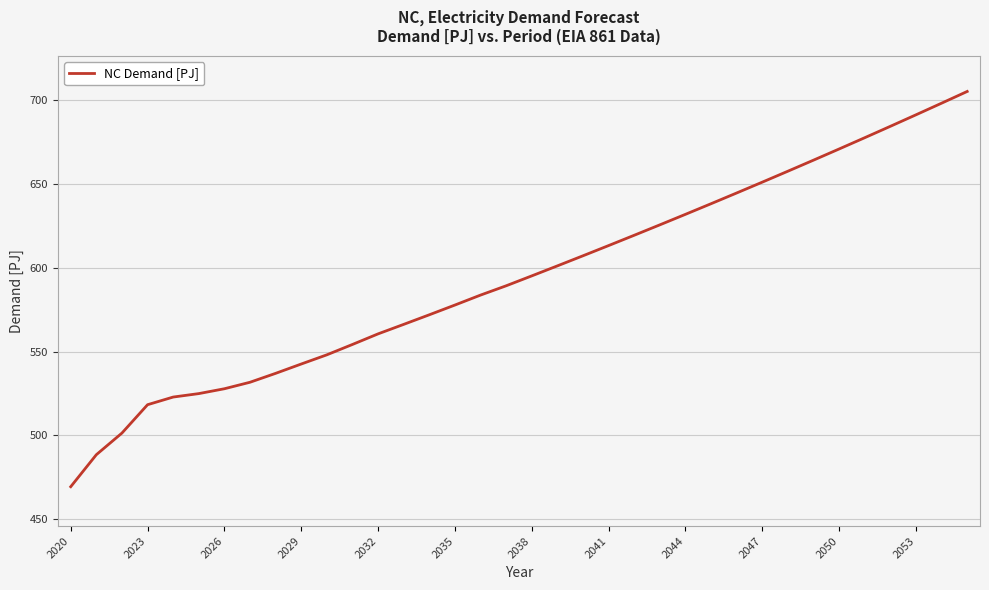

True or false: there are more than 1 points higher than both neighbors.

False